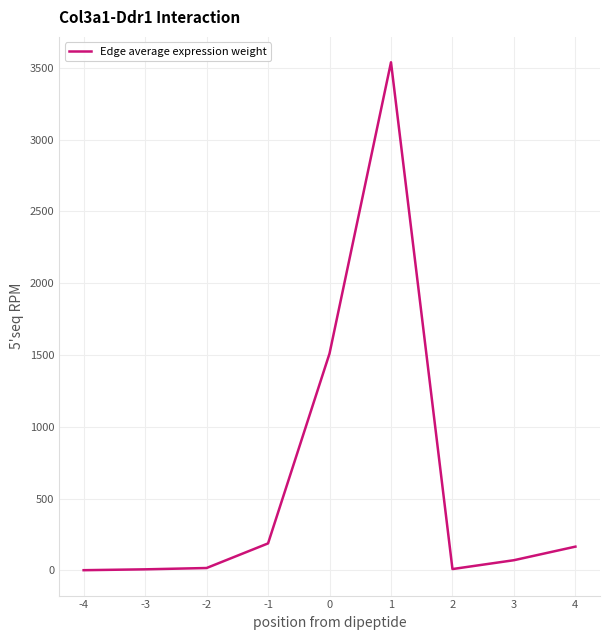

What is the greatest value displayed?

3538.4